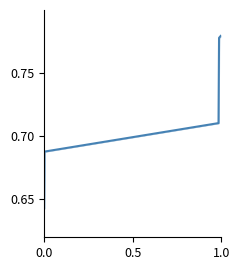

Count the number of categories in the chart.

20